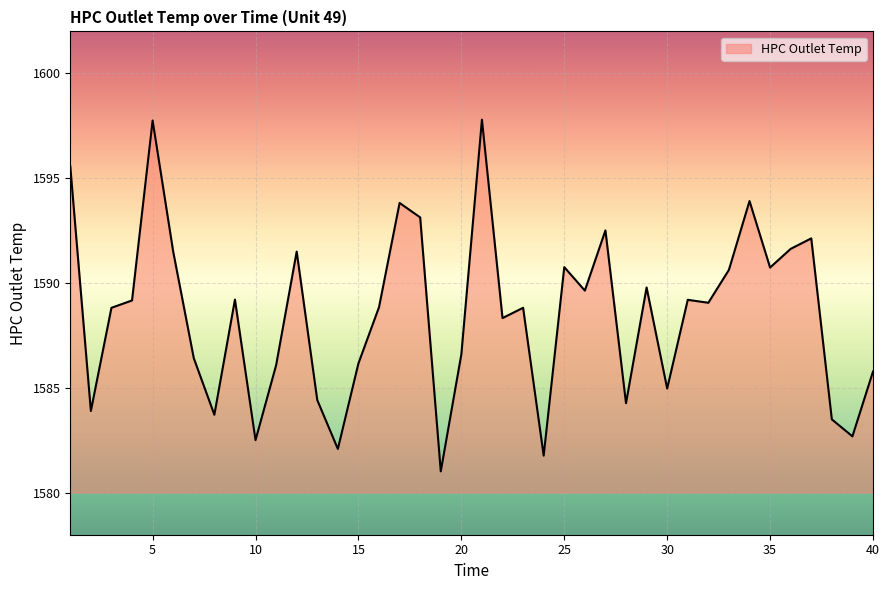

What is the smallest value displayed?

1581.0